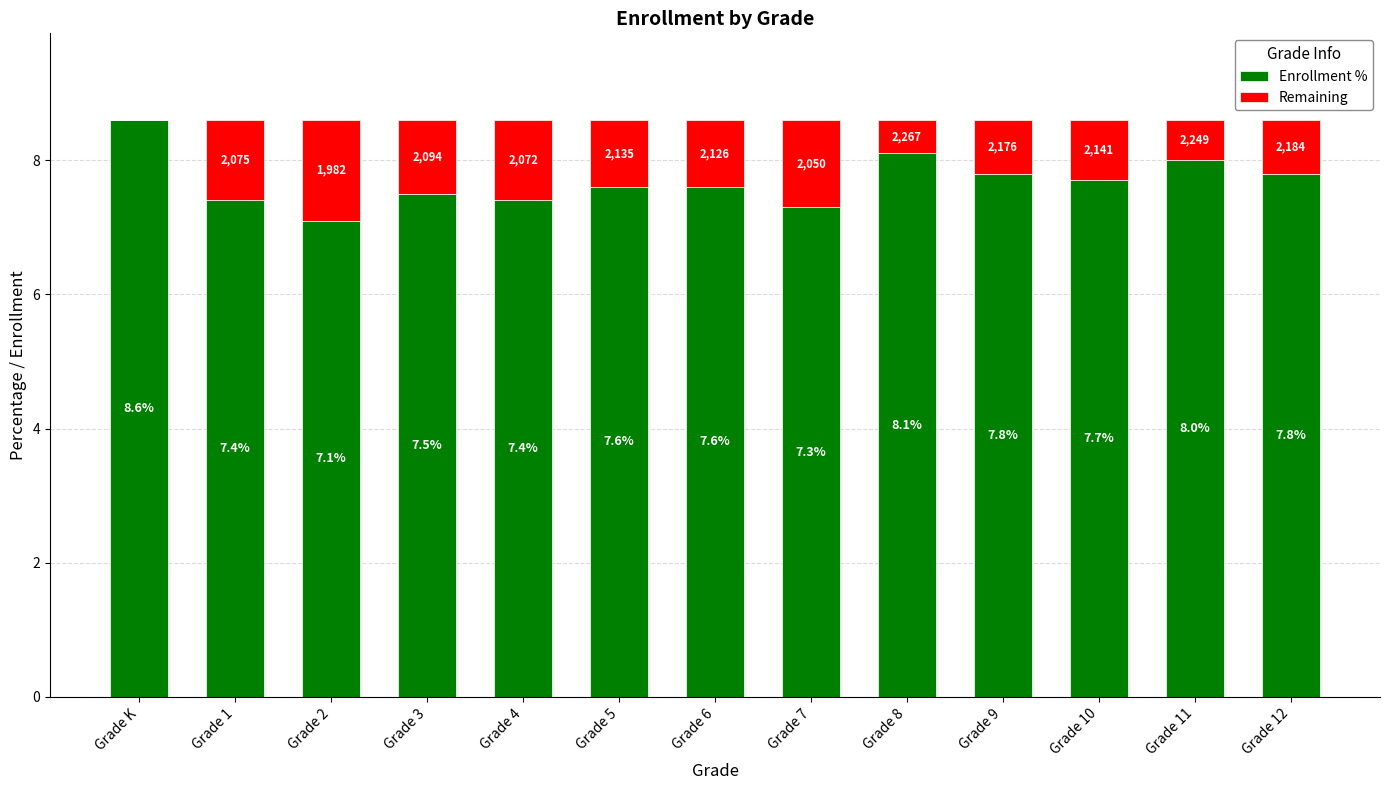

Where is Enrollment % nearest to the value 7?

Grade 2